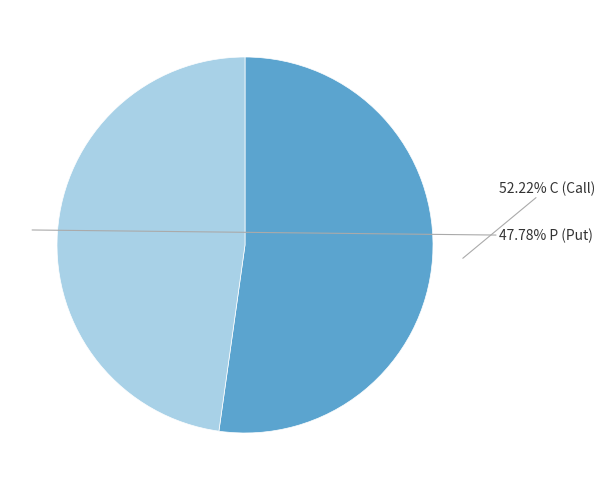

Does any single category account for the majority?

Yes